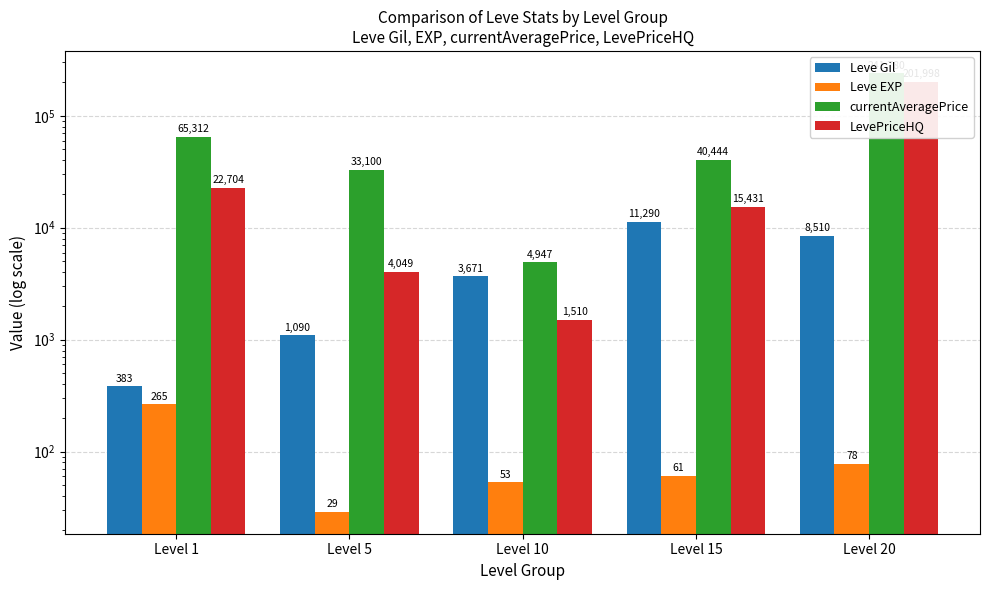

How many groups of bars are there?

5